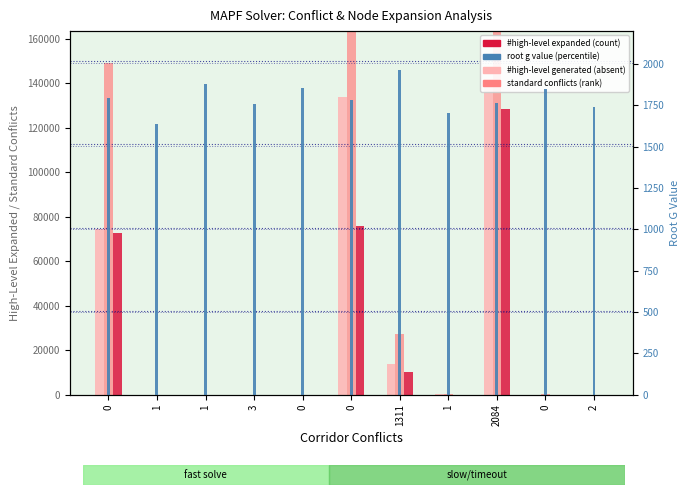

The root g value series shows 1786 at 0. True or false?

True